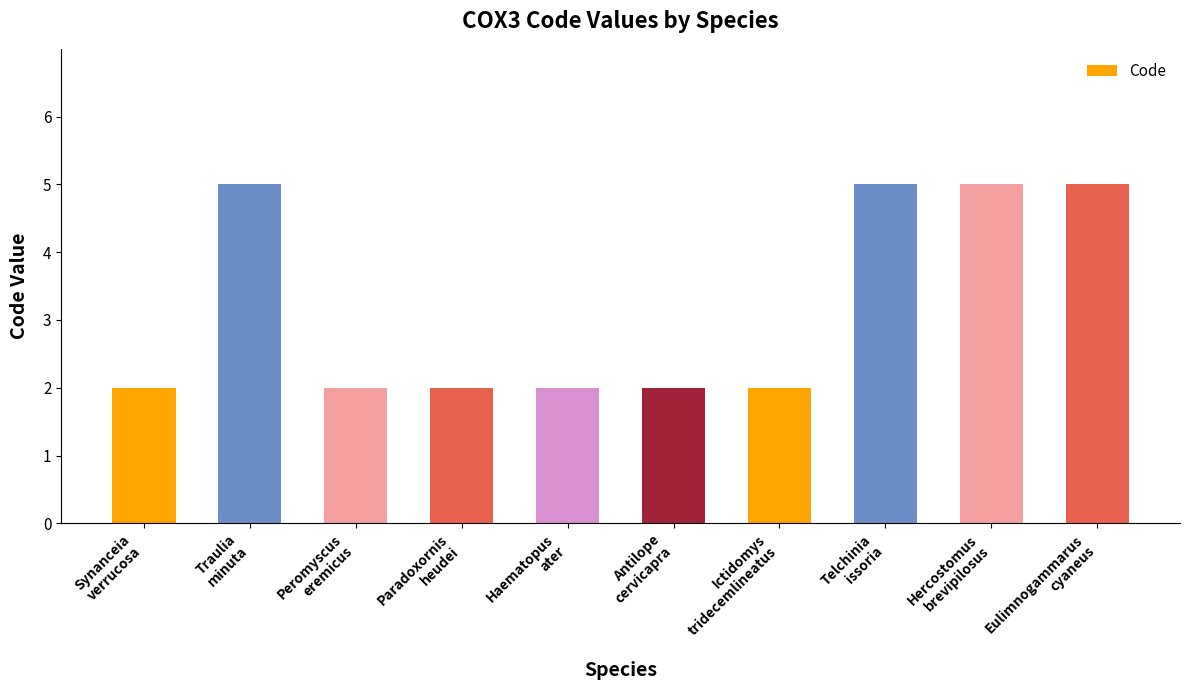

Is it true that the value at Eulimnogammarus
cyaneus is 5?

True